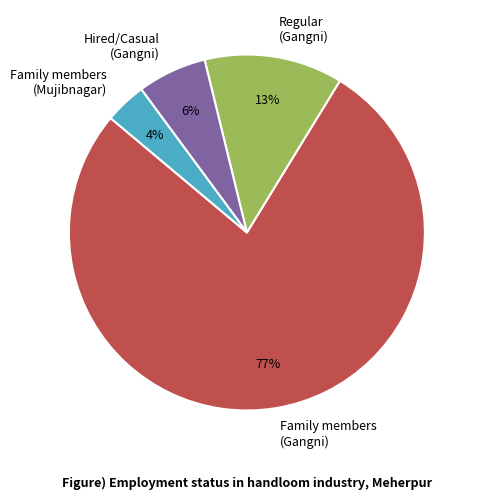

To the nearest percent, what is the difference between the Family members (Mujibnagar) and Regular (Gangni) slice percentages?

9%